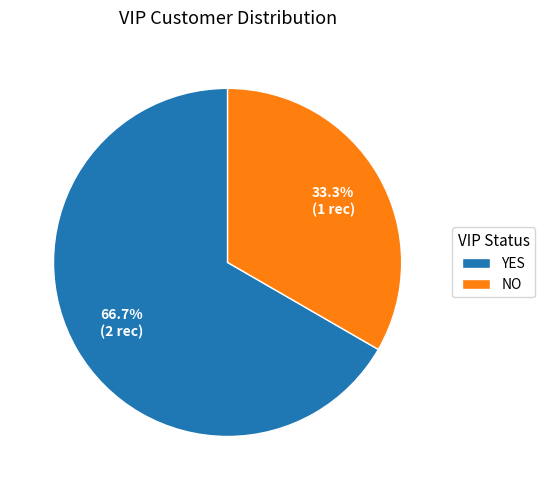

How many segments does this pie chart have?

2